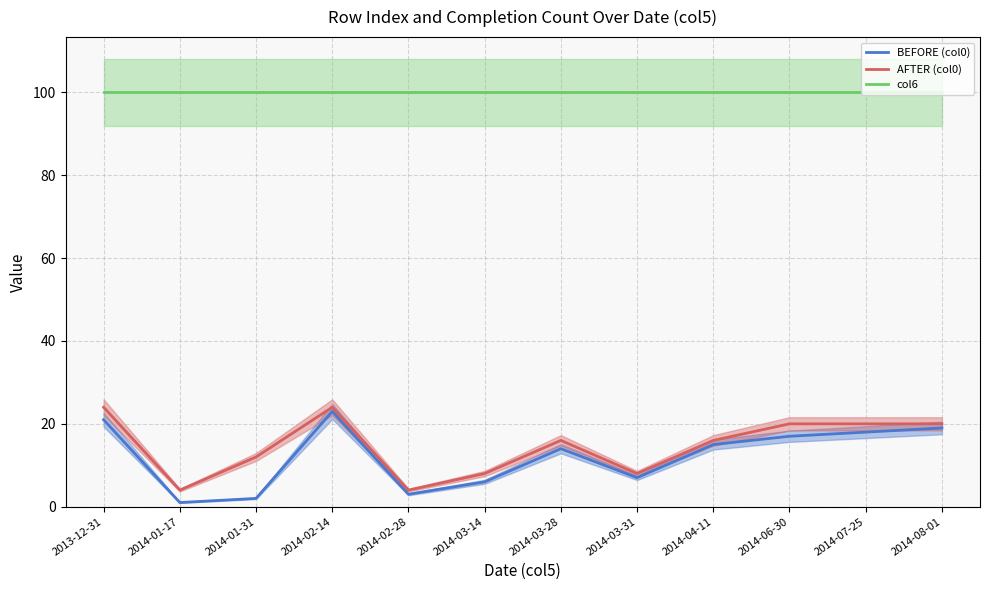

Where is AFTER (col0) nearest to the value 14?

2014-01-31